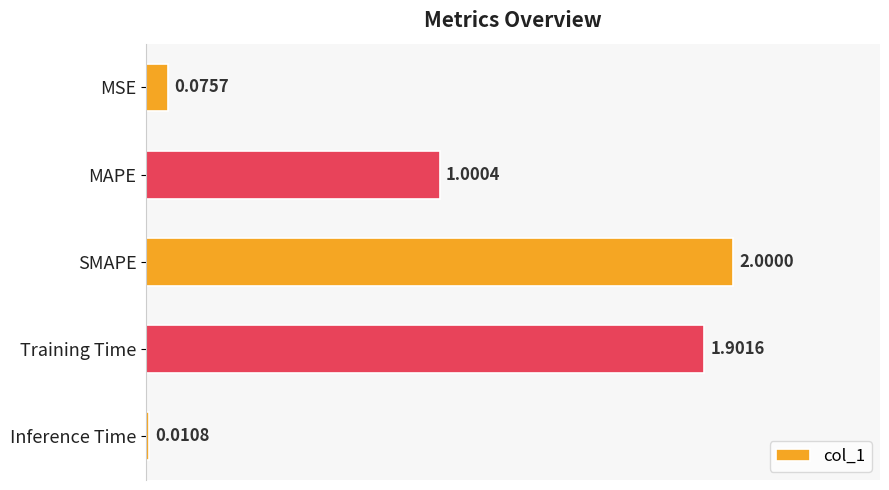

How many data points are above 1?

3